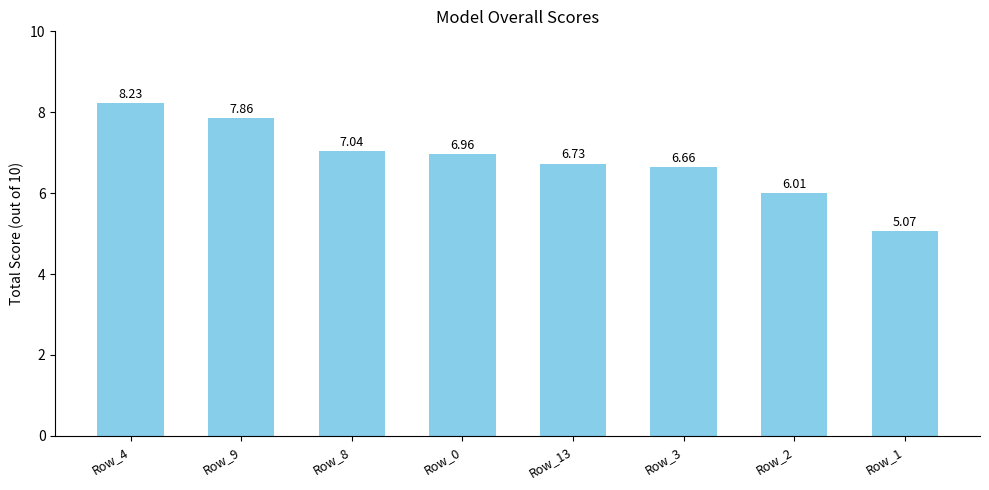

What is the label of the 6th bar from the right?

Row_8